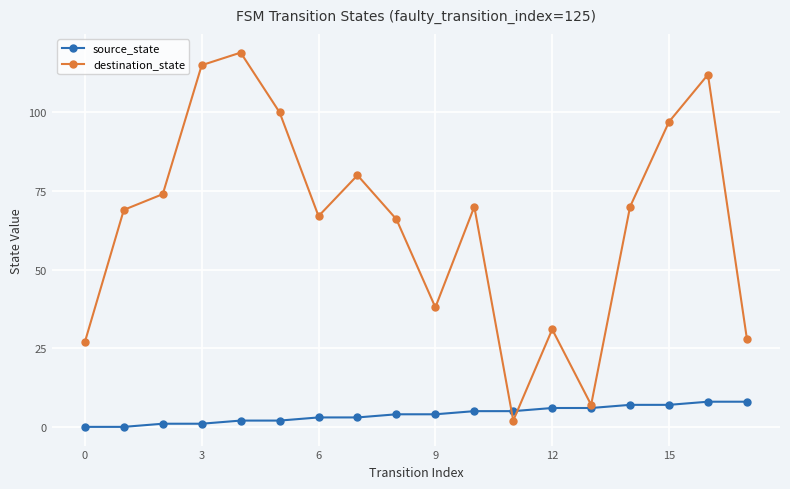

Rank the series by their average value, from highest to lowest.

destination_state, source_state